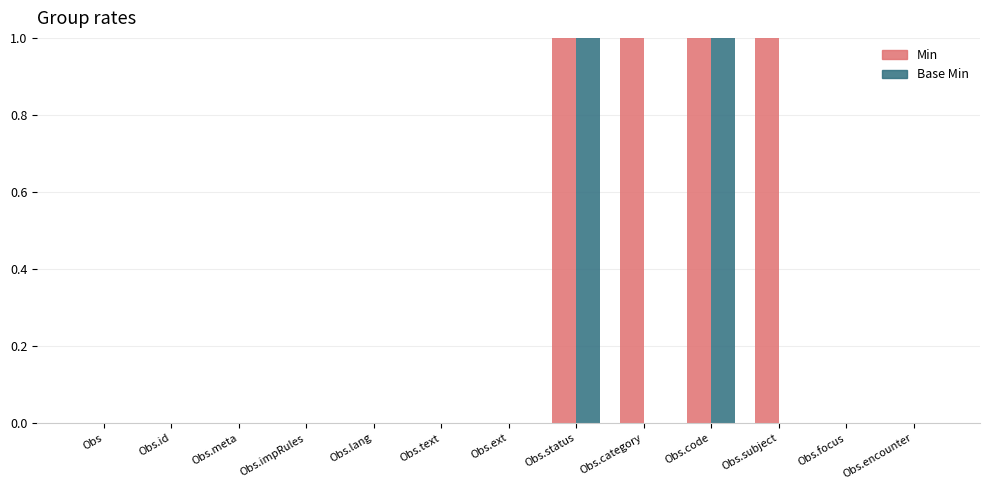

Which series has the largest total across all categories?

Min